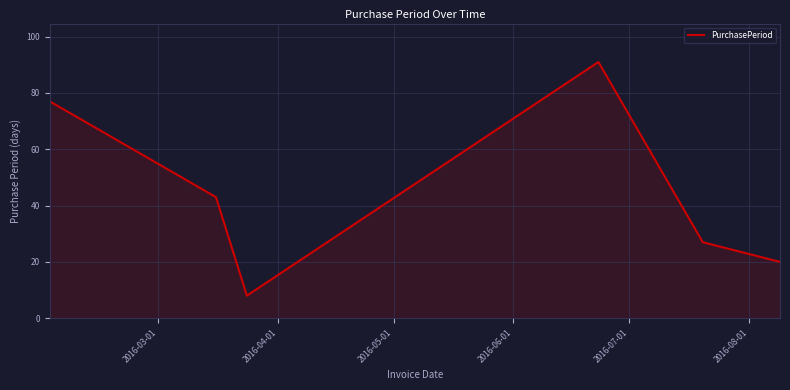

What is the greatest value displayed?

91